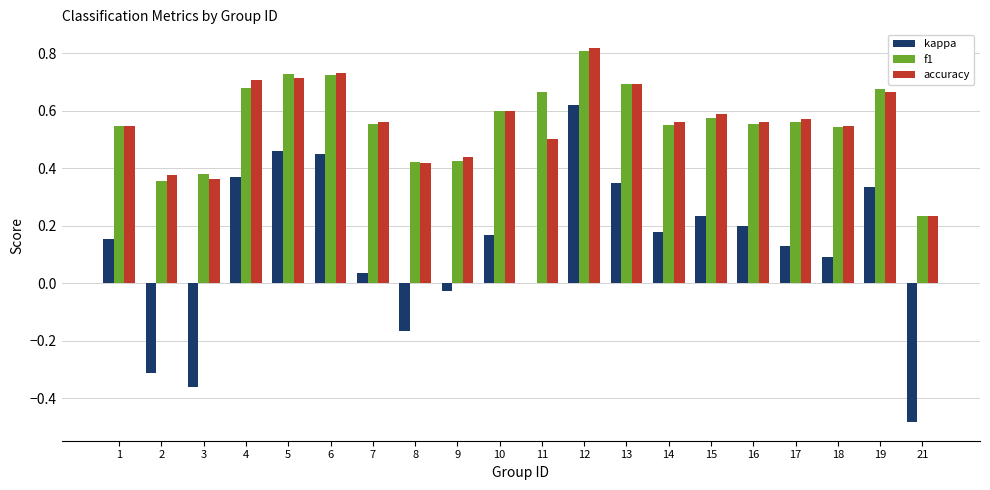

How many accuracy values are between 0 and 1?

20